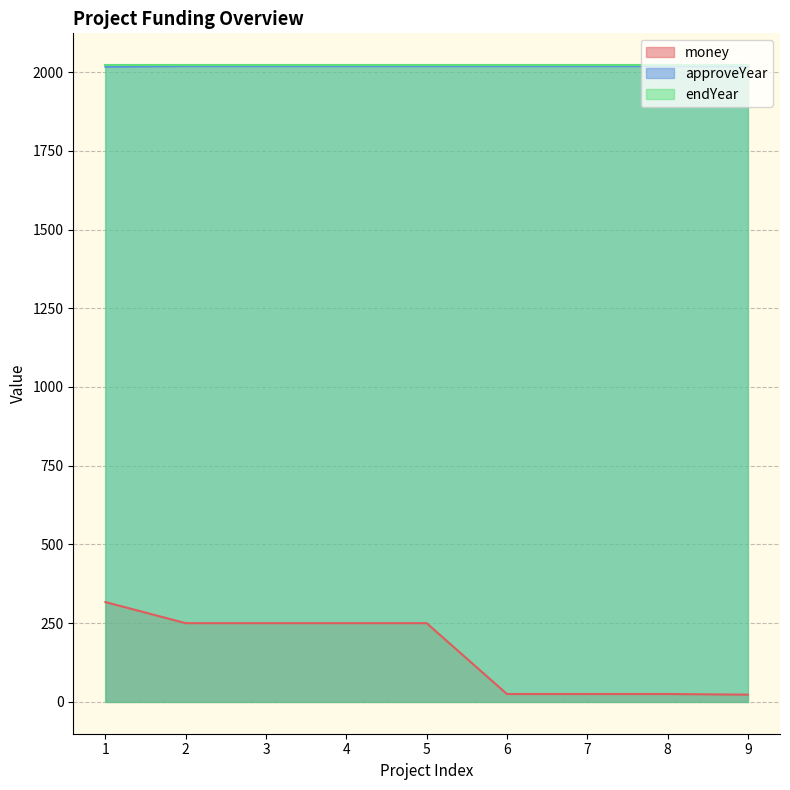

True or false: approveYear and money intersect in this chart.

False